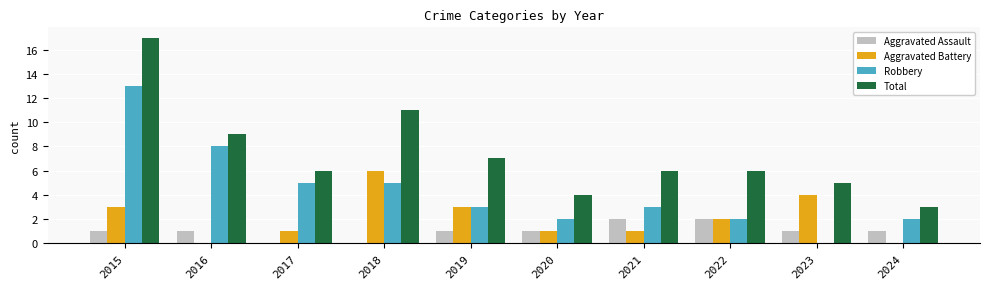

What is the sum of all Aggravated Battery values?

21